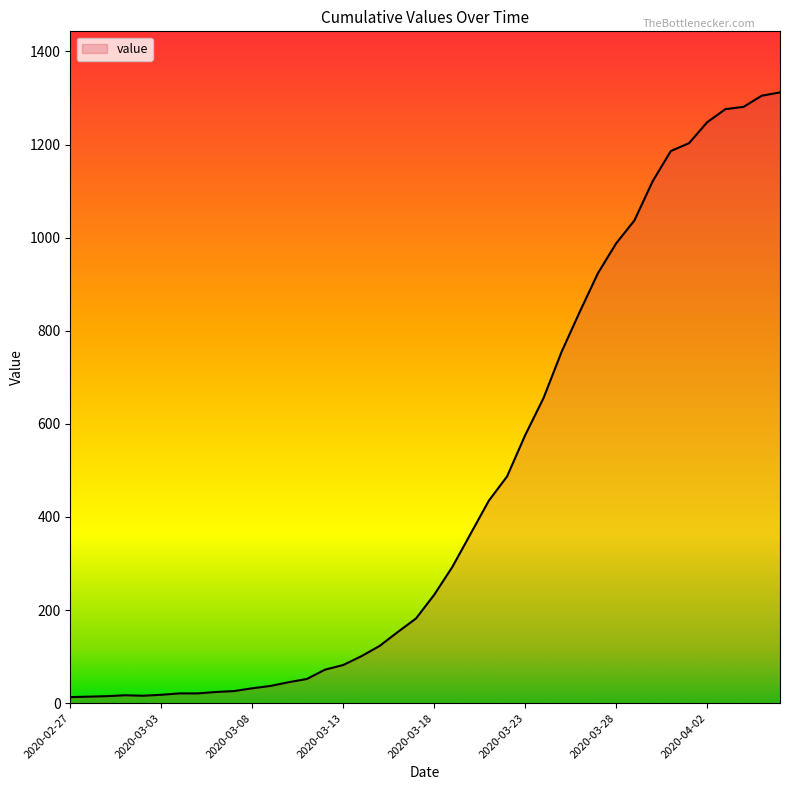

What is the maximum value shown in the chart?

1312